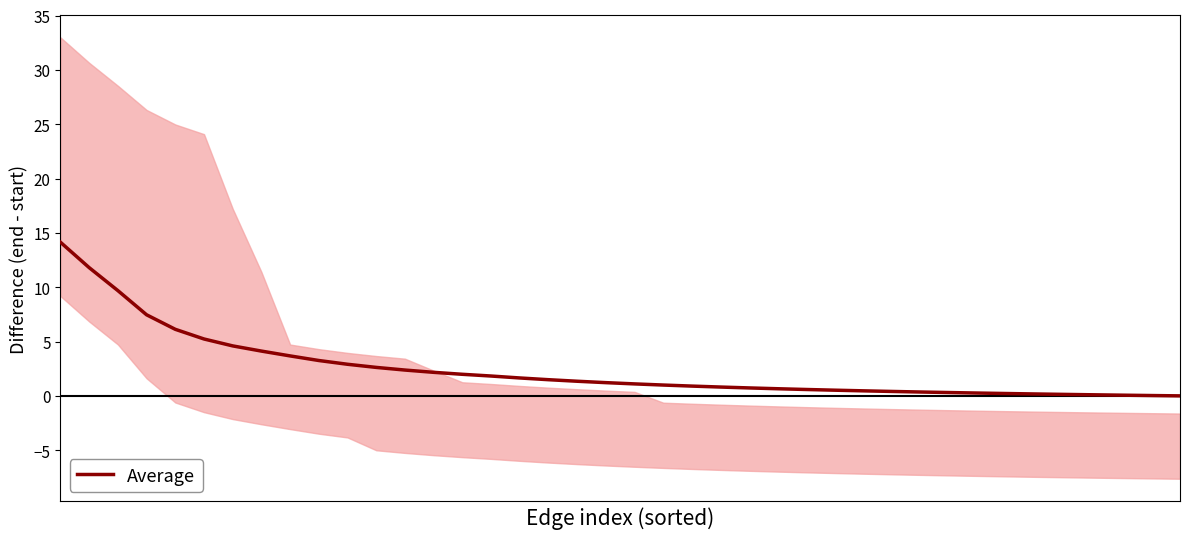

What is the value of the 33rd point from the left?

0.3